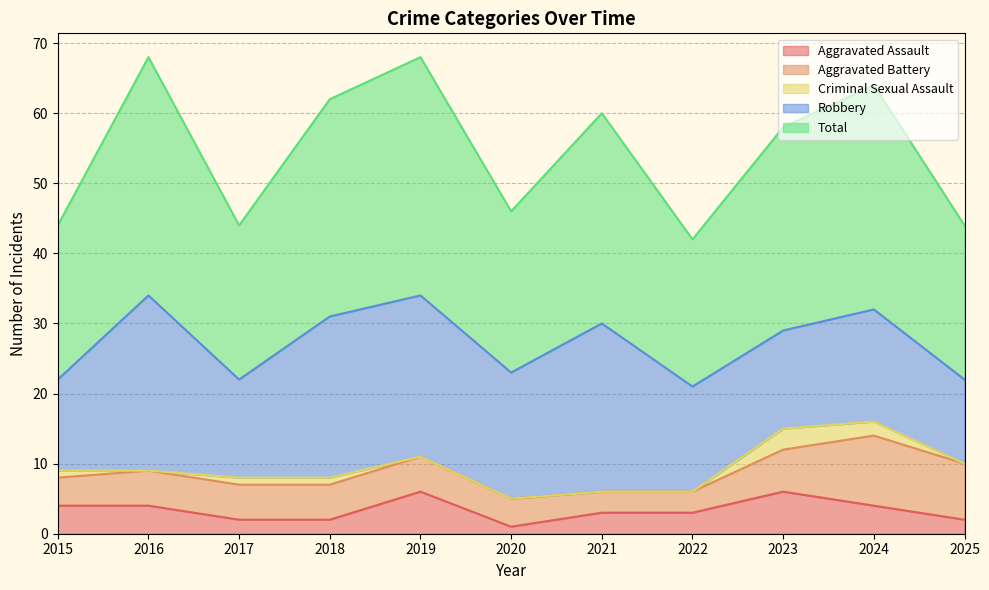

True or false: Aggravated Assault has a value of 1 at 2018.

False